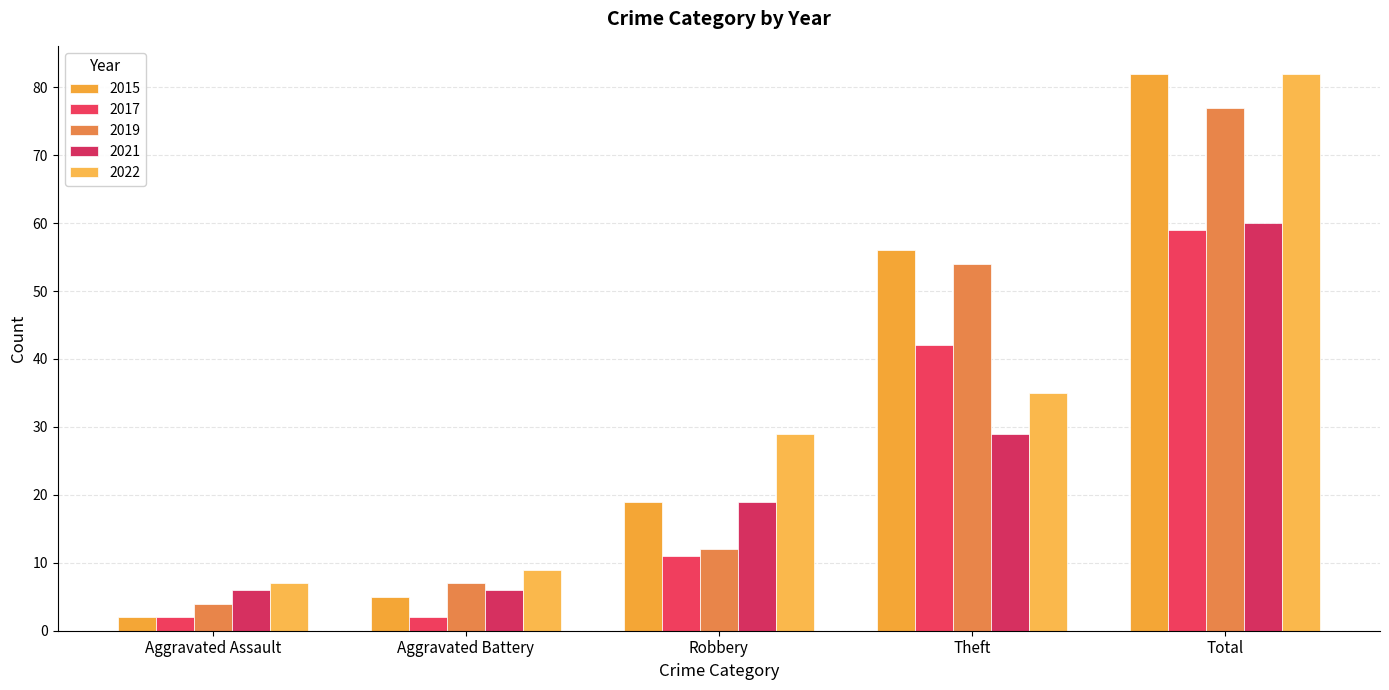

What are all the series names shown in the legend?

2015, 2017, 2019, 2021, 2022